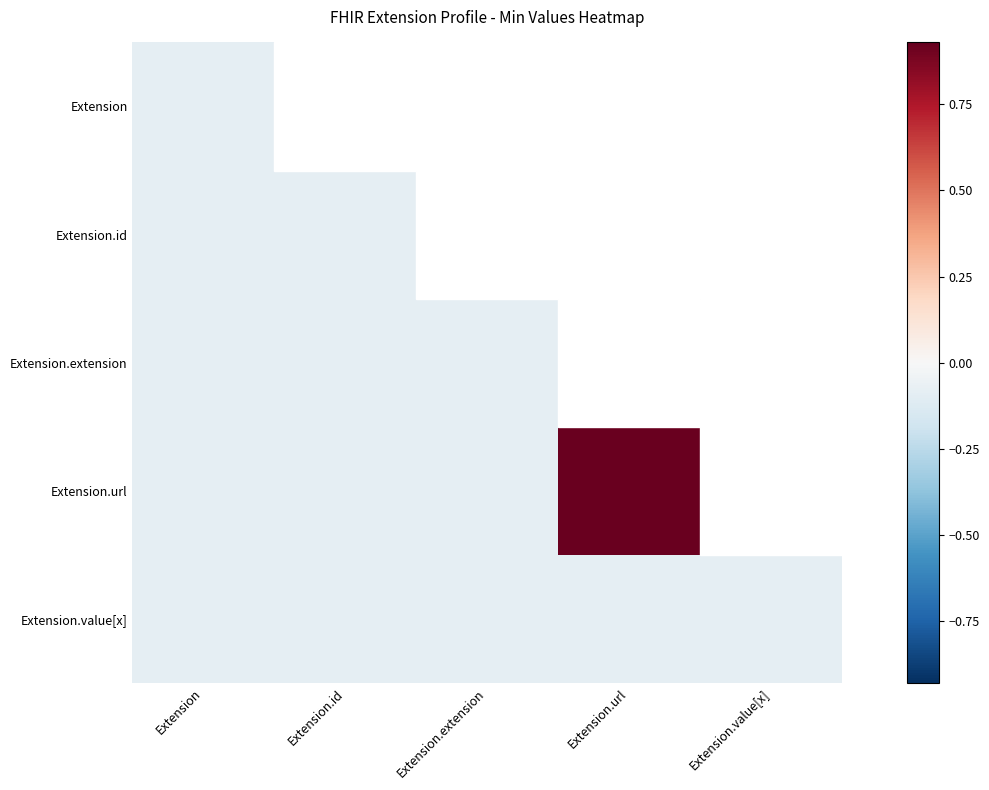

What is the difference between the highest and lowest values at Extension.url?

1.0